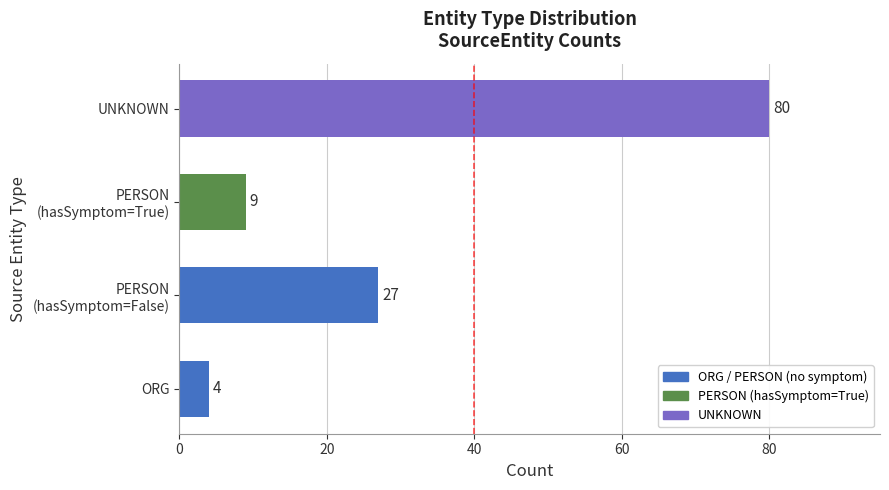

What is the difference between the maximum and minimum values?

76